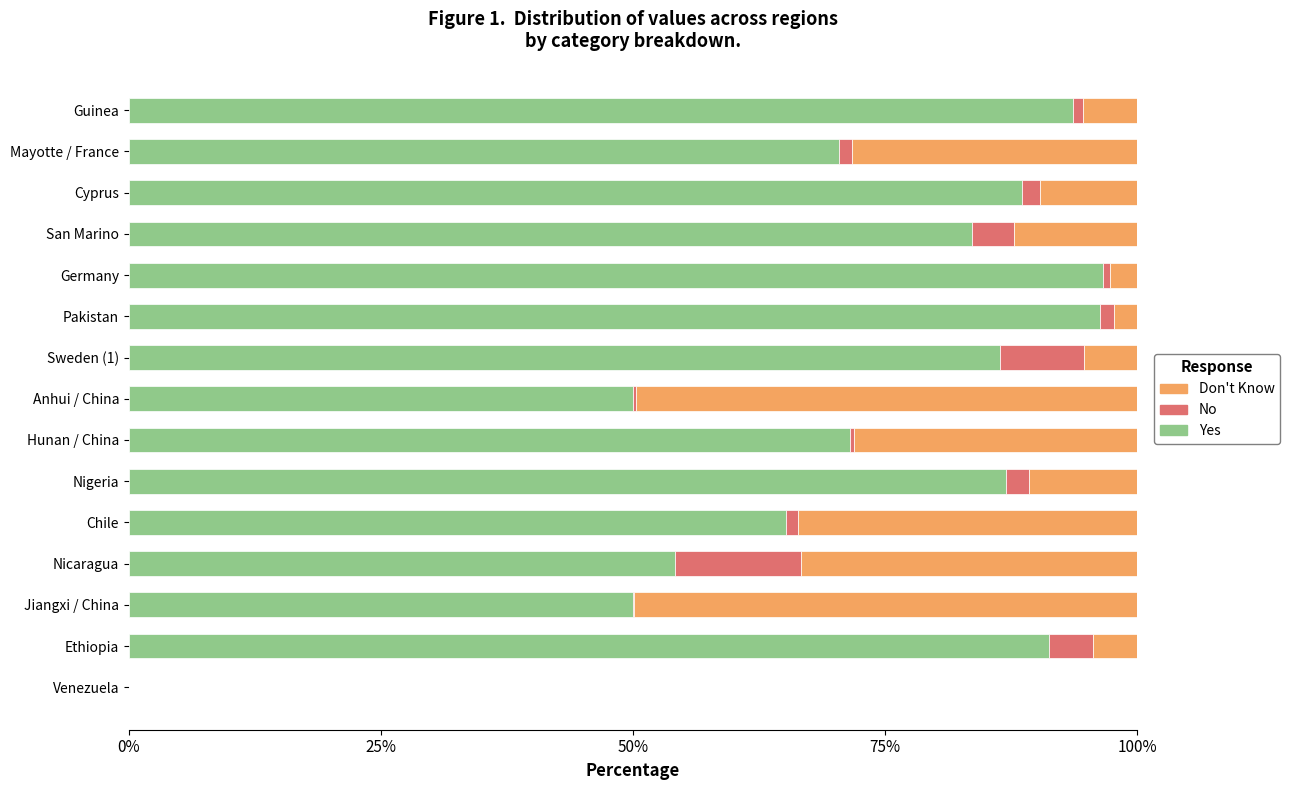

Is it true that Yes equals 70.5 at Mayotte / France?

True